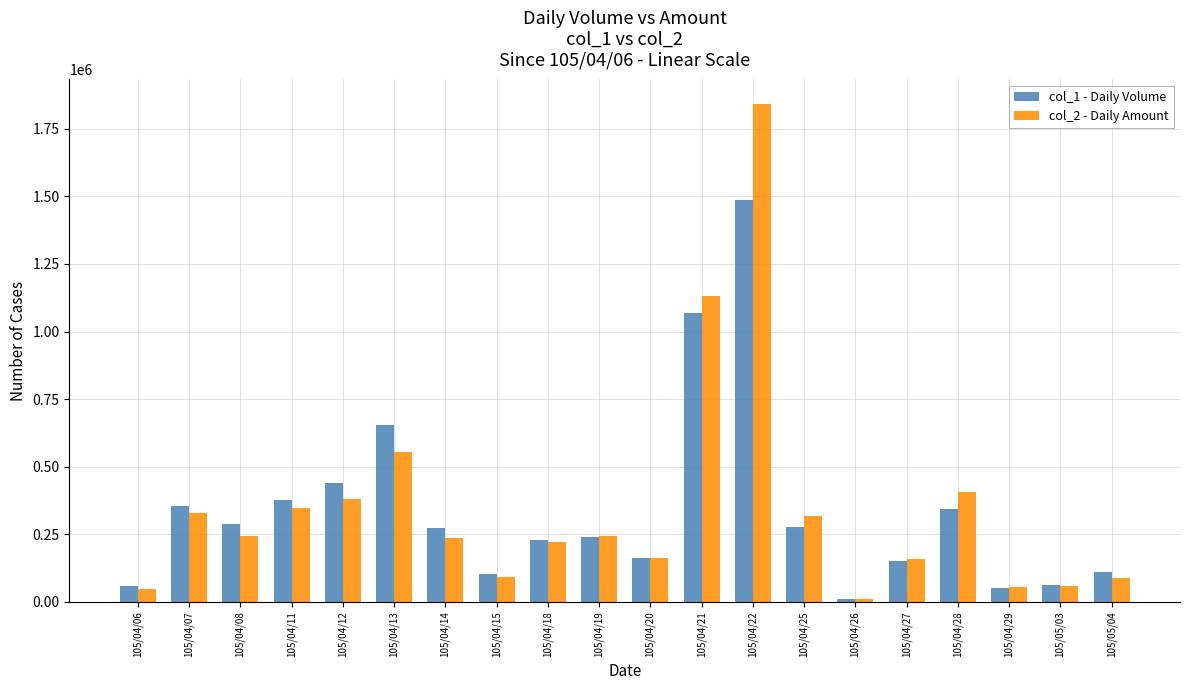

What is the greatest value displayed?

1840210